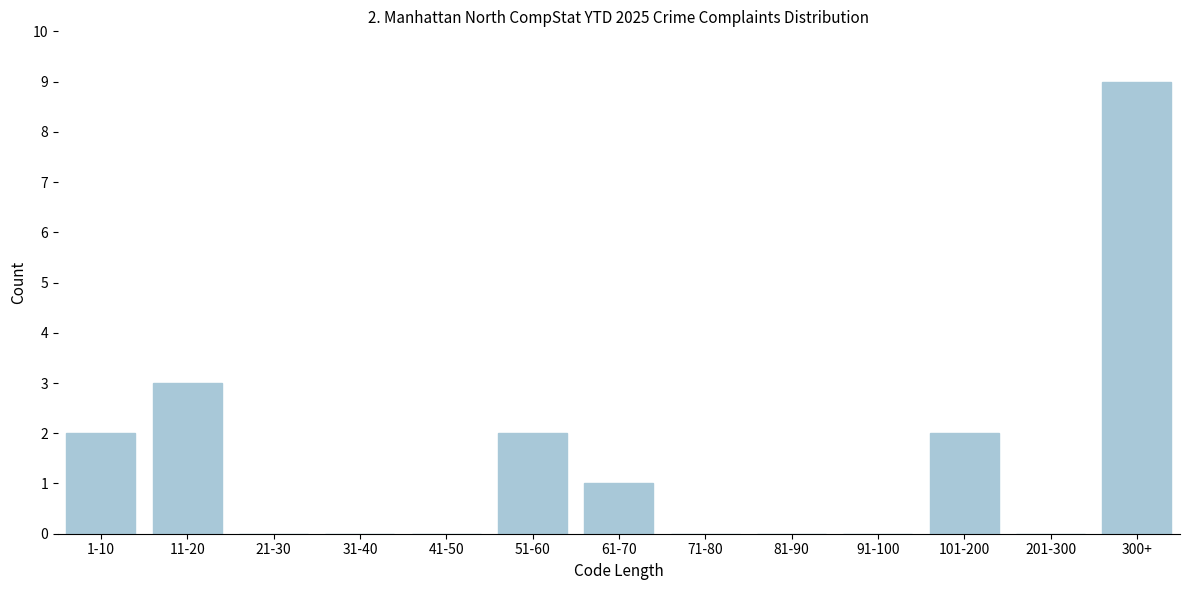

Reading left to right, what are all the values shown in this chart?

1-10=2	11-20=3	21-30=0	31-40=0	41-50=0	51-60=2	61-70=1	71-80=0	81-90=0	91-100=0	101-200=2	201-300=0	300+=9